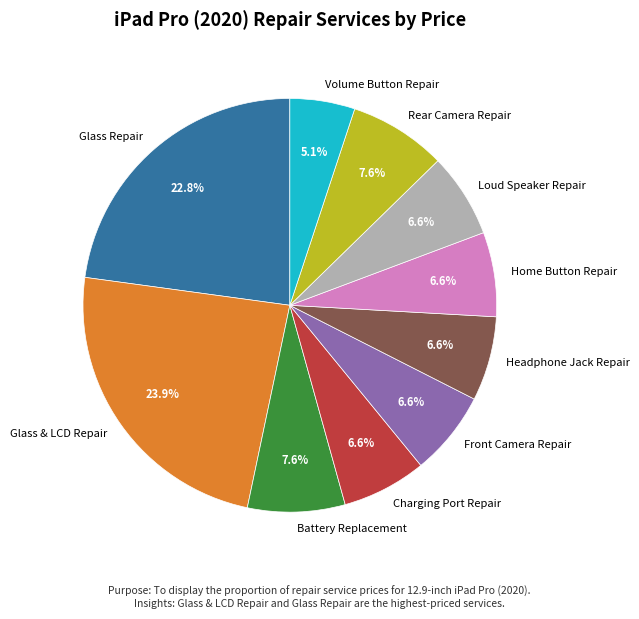

Does Front Camera Repair account for over 50% of the chart?

No